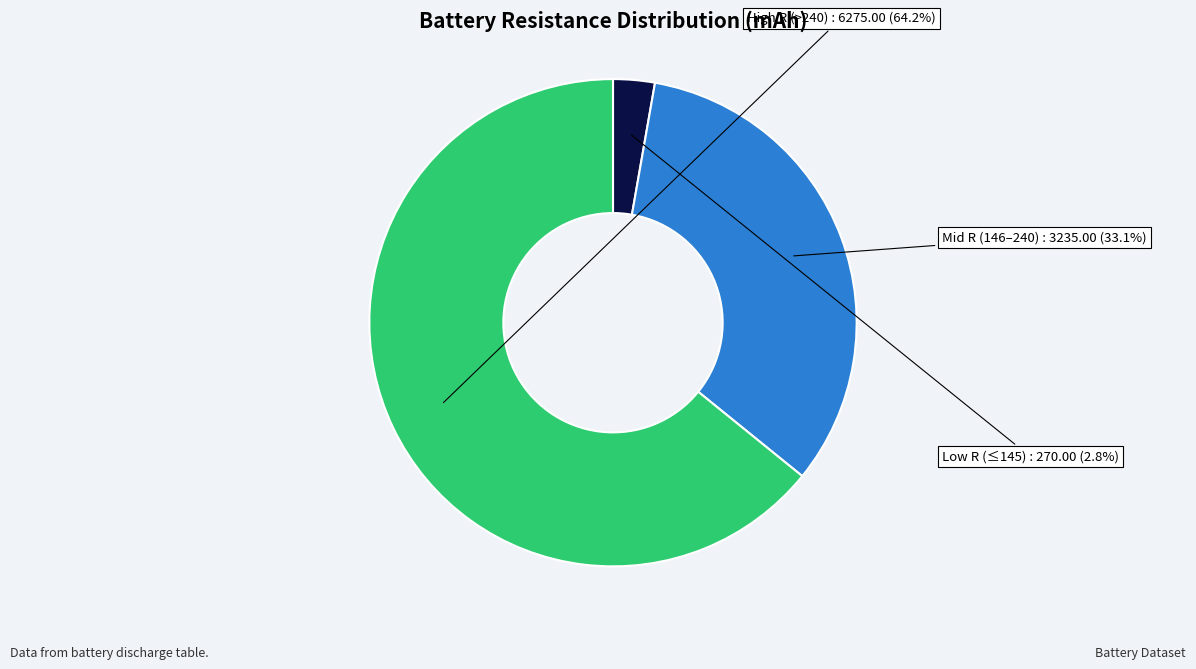

Is there a majority slice in this chart?

Yes